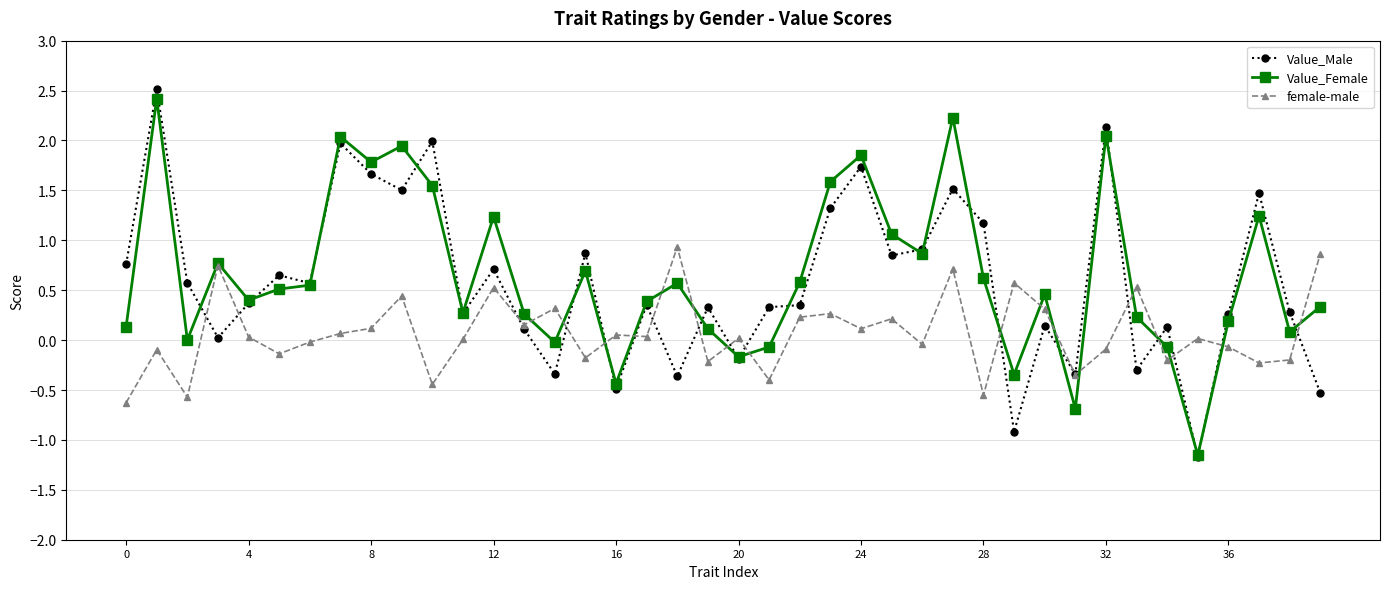

What is the smallest value displayed?

-1.2